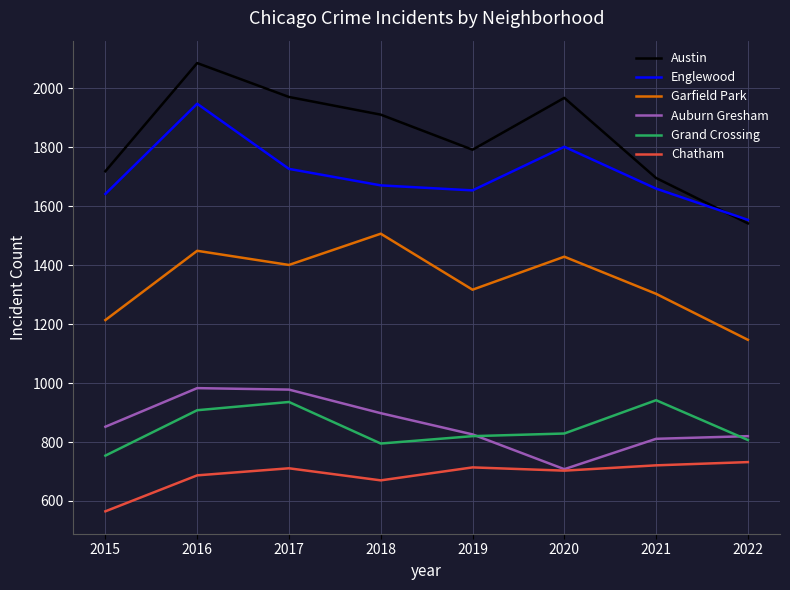

True or false: Garfield Park has a value of 1507 at 2018.

True